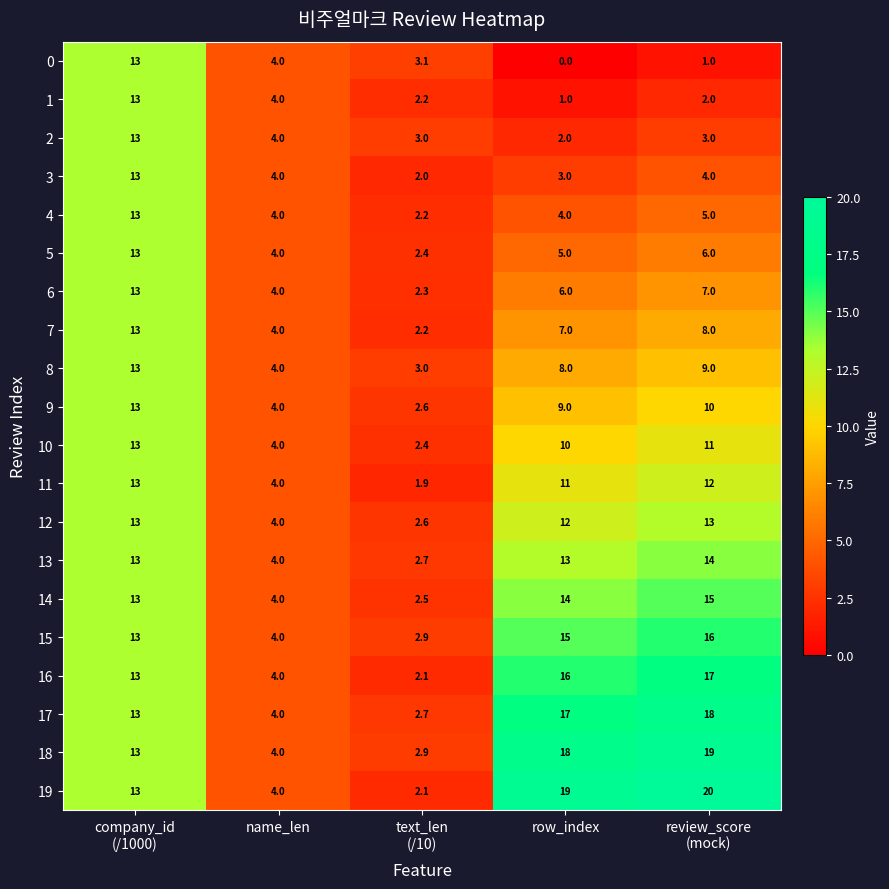

What is the sum of all 1 values?

22.2